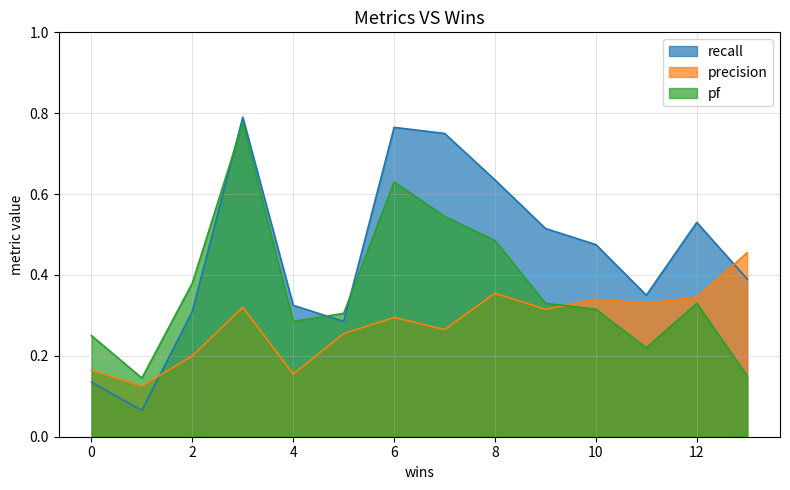

After their last crossing, which series has the higher values: recall or precision?

precision